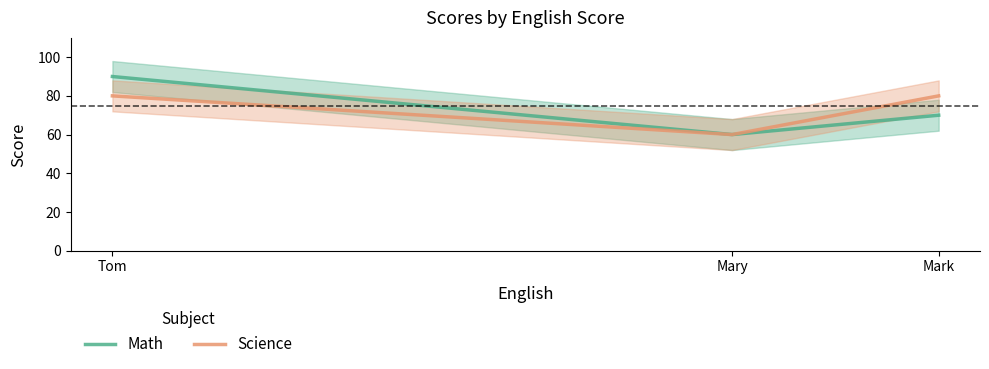

Is it true that Math equals 48 at Mark?

False